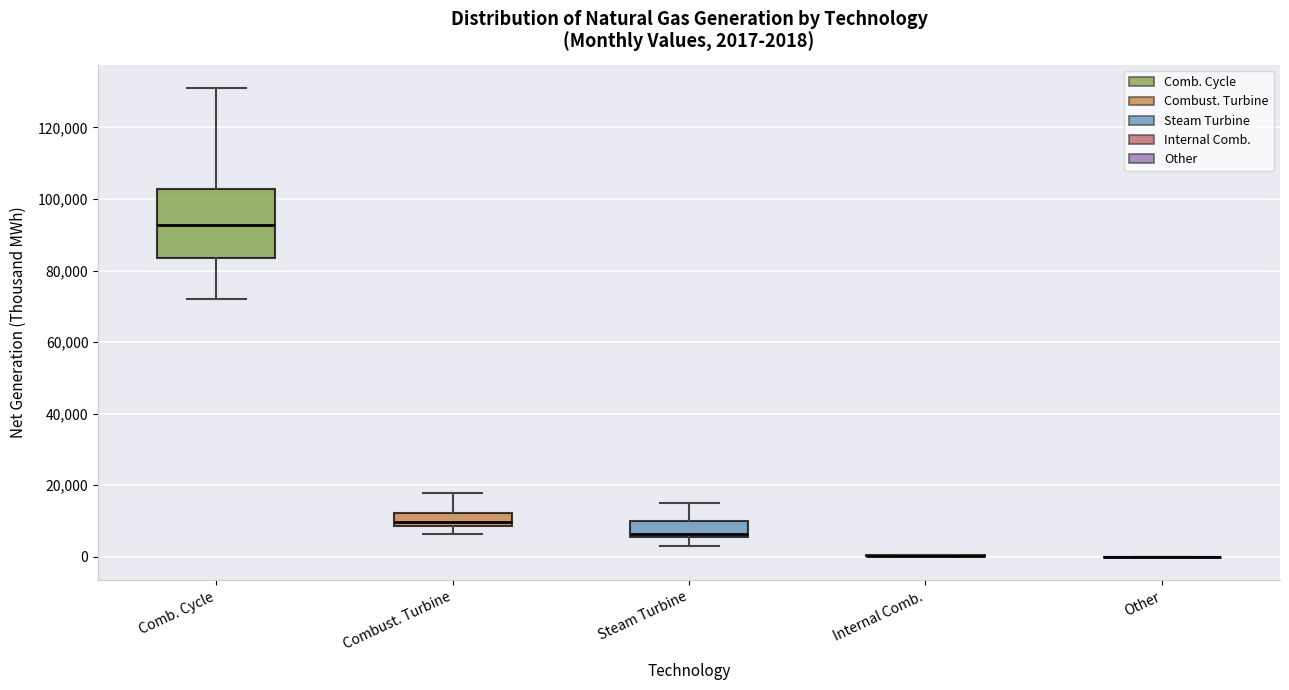

Comparing the boxes themselves (not the whiskers), which one is the tallest?

Comb. Cycle